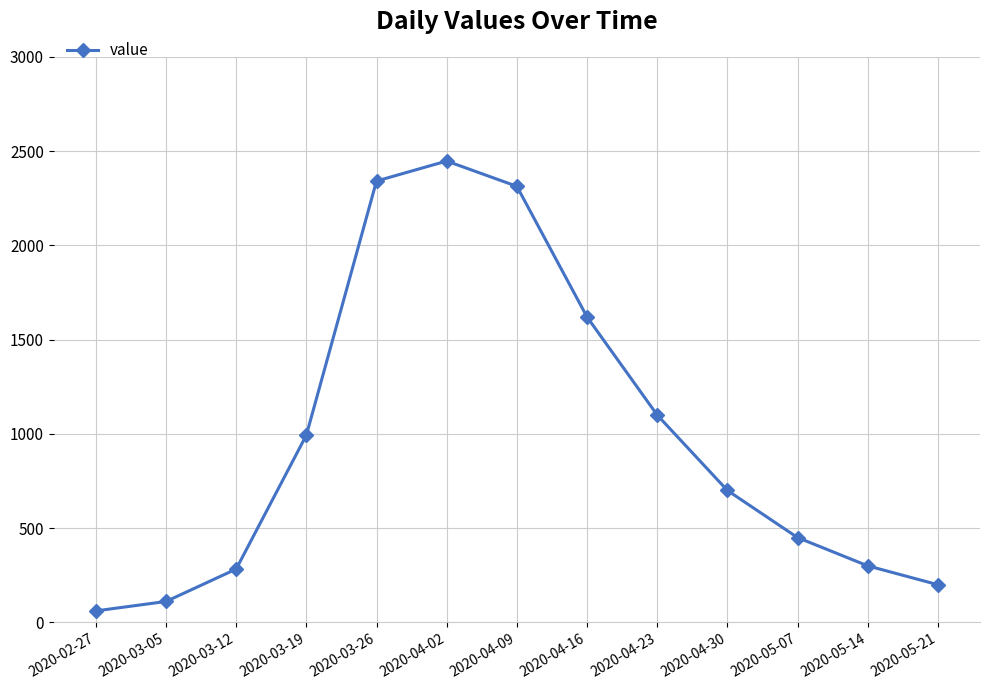

Count the number of data series in this chart.

1